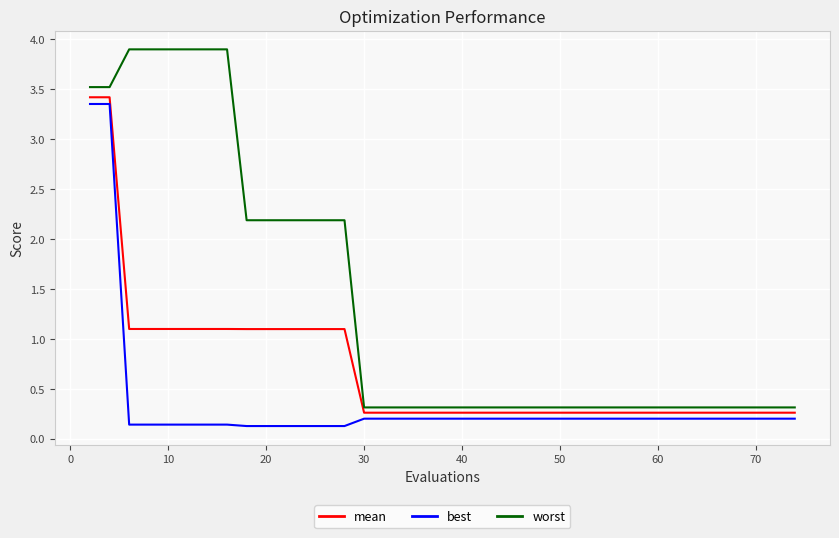

What is the lowest value of the mean series?

0.3